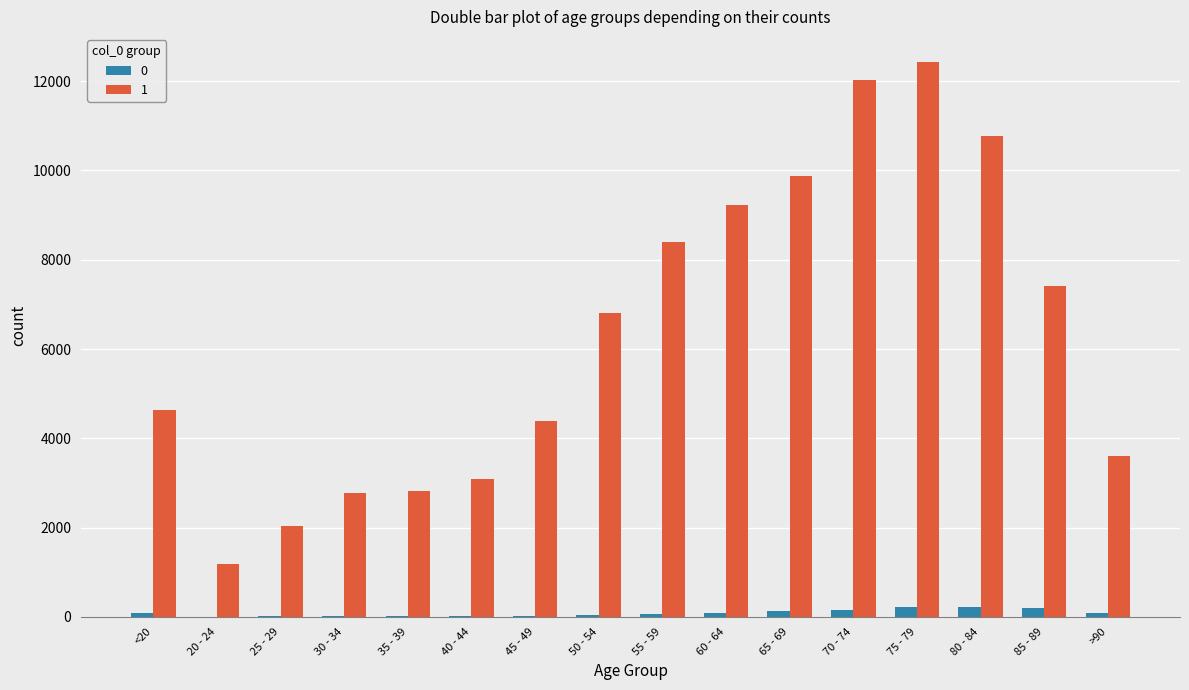

What is the greatest value displayed?

12434